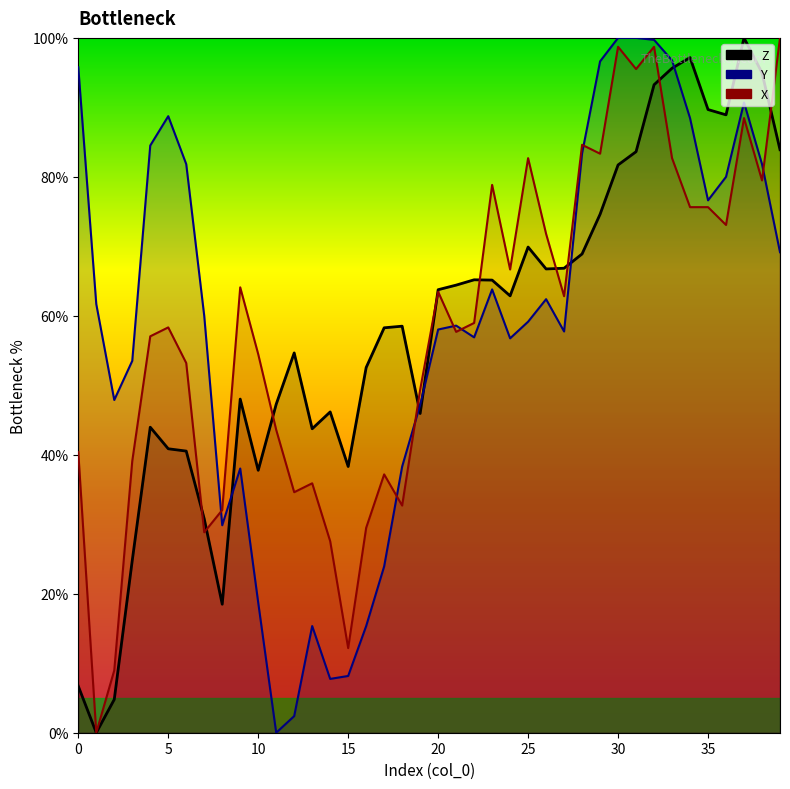

At which label is Z closest to 50?

9